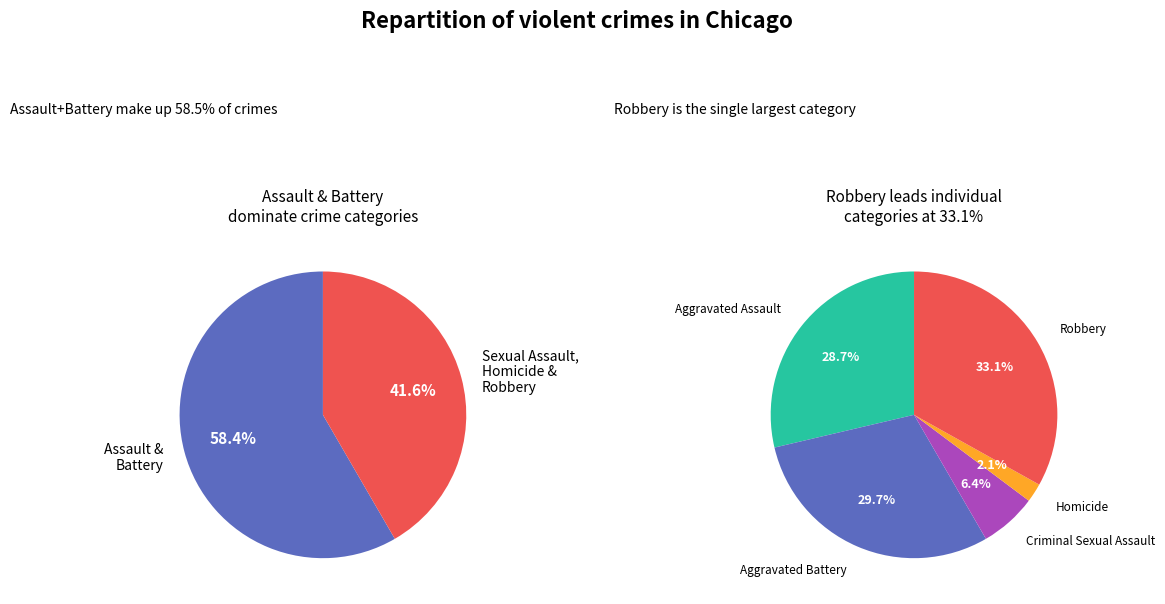

Does 2 represent more than half of the total?

No